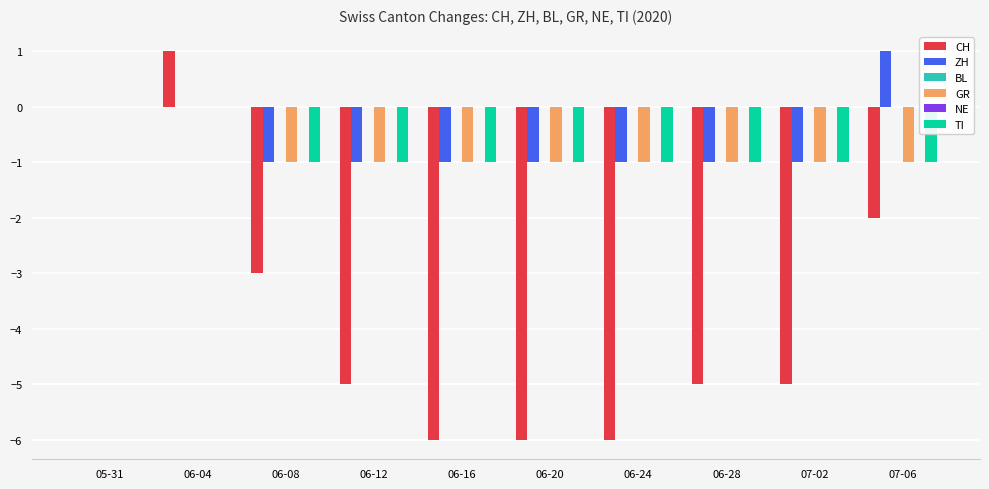

Which label corresponds to the smallest value in the chart?

06-16